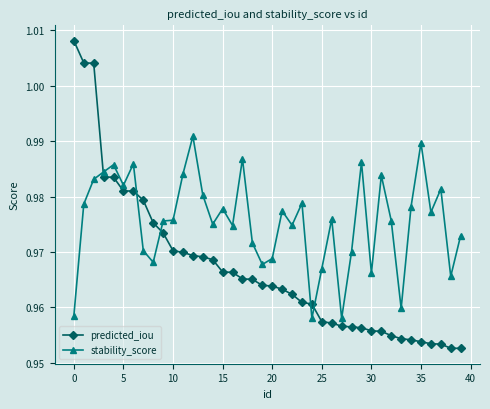

Which series has the widest spread of values?

predicted_iou